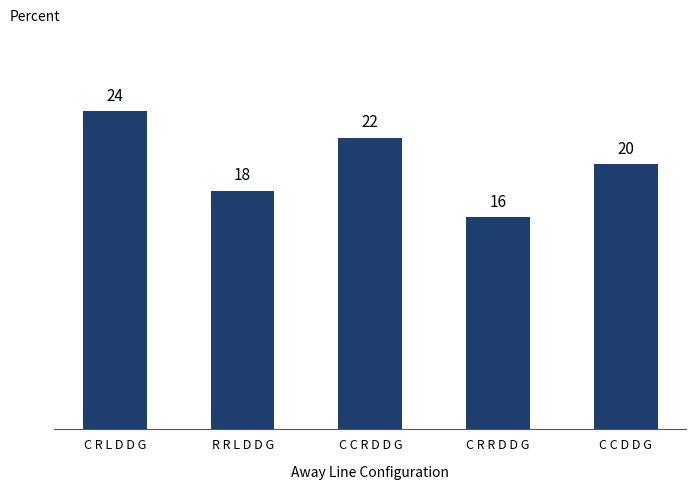

What position from the right is C C D D G?

1